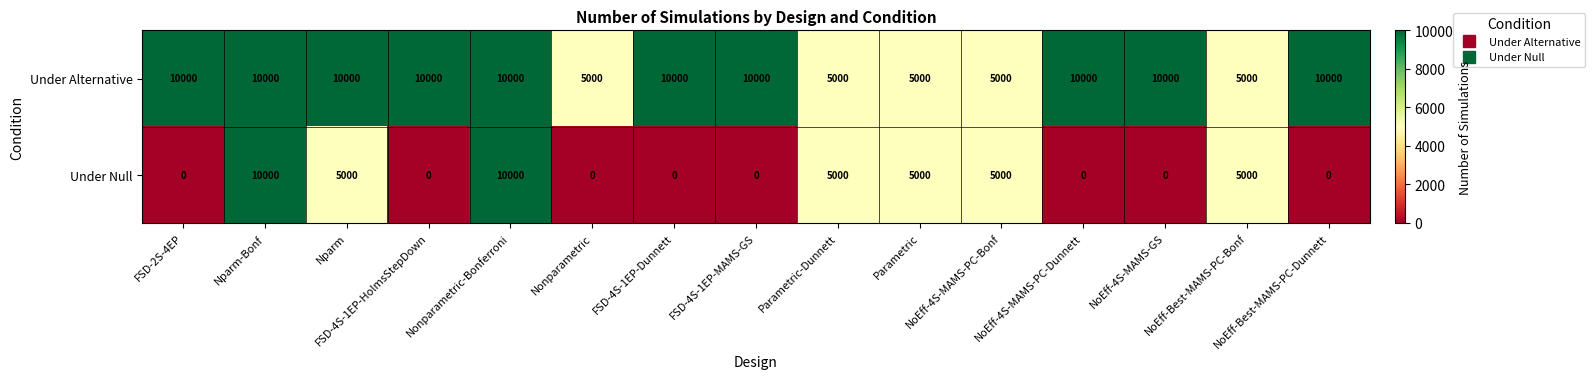

What is the difference between the maximum and minimum values in the Under Alternative series?

5000